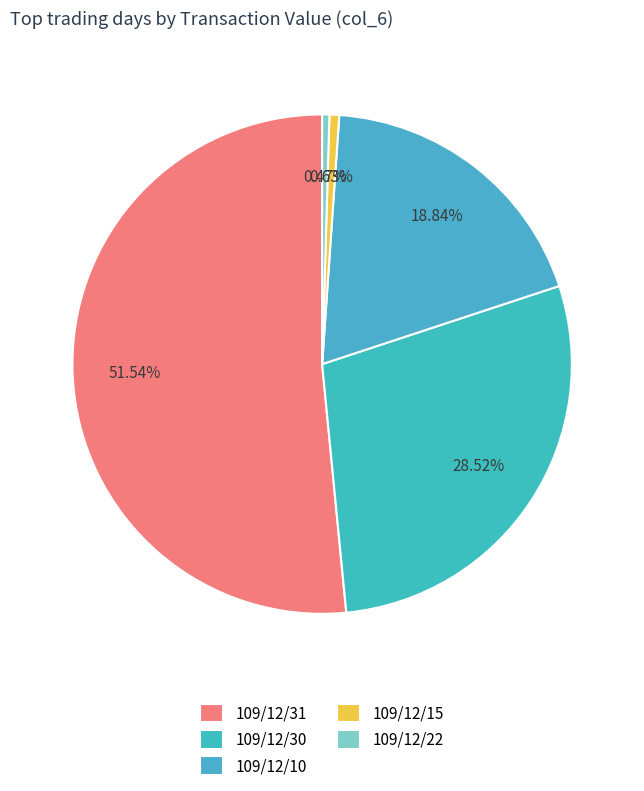

What portion of the pie excludes 109/12/30?

71.5%